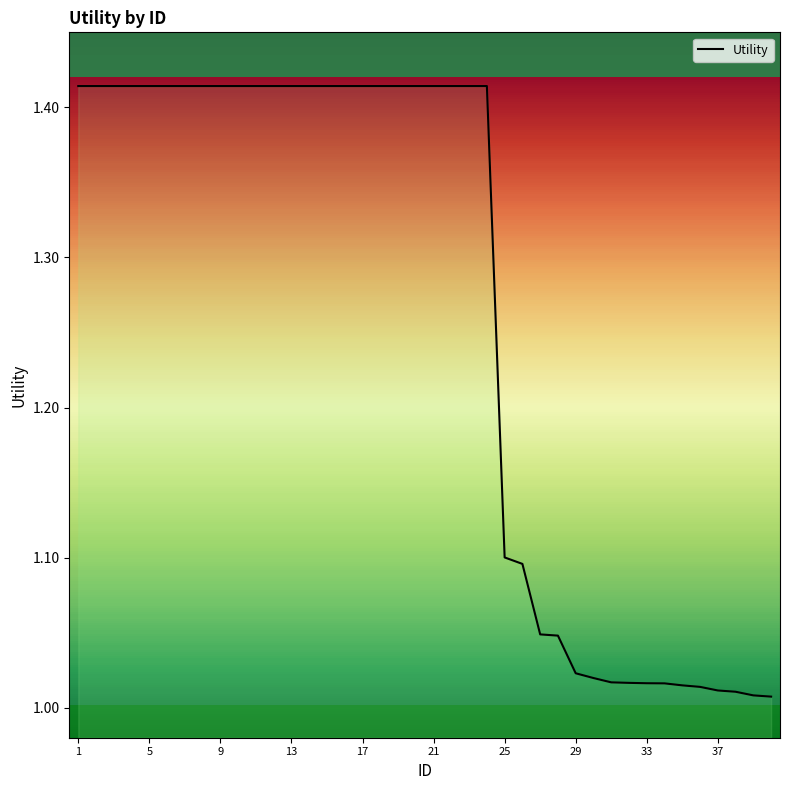

The chart shows a value of 0.6 at 25. True or false?

False